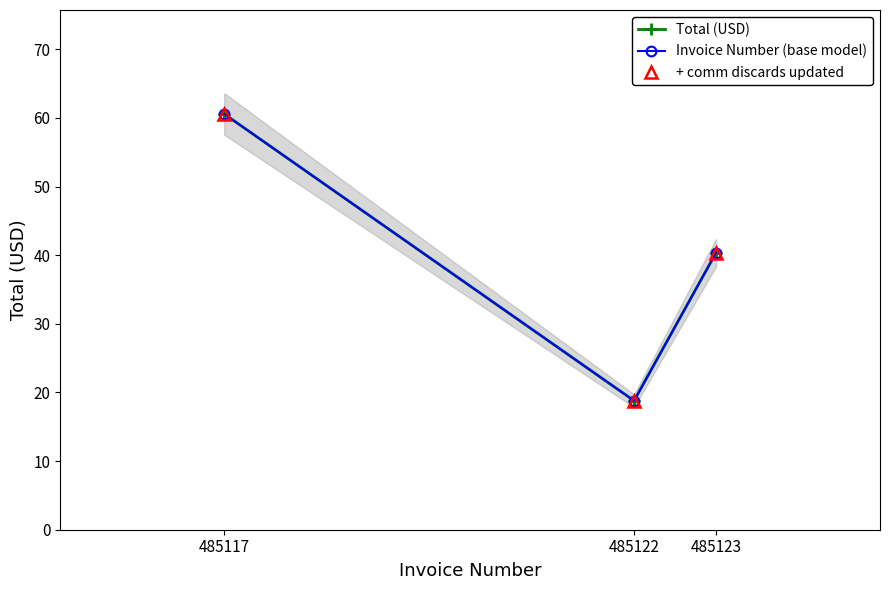

True or false: Invoice Number (base model) has a value of 21.0 at 485117.

False